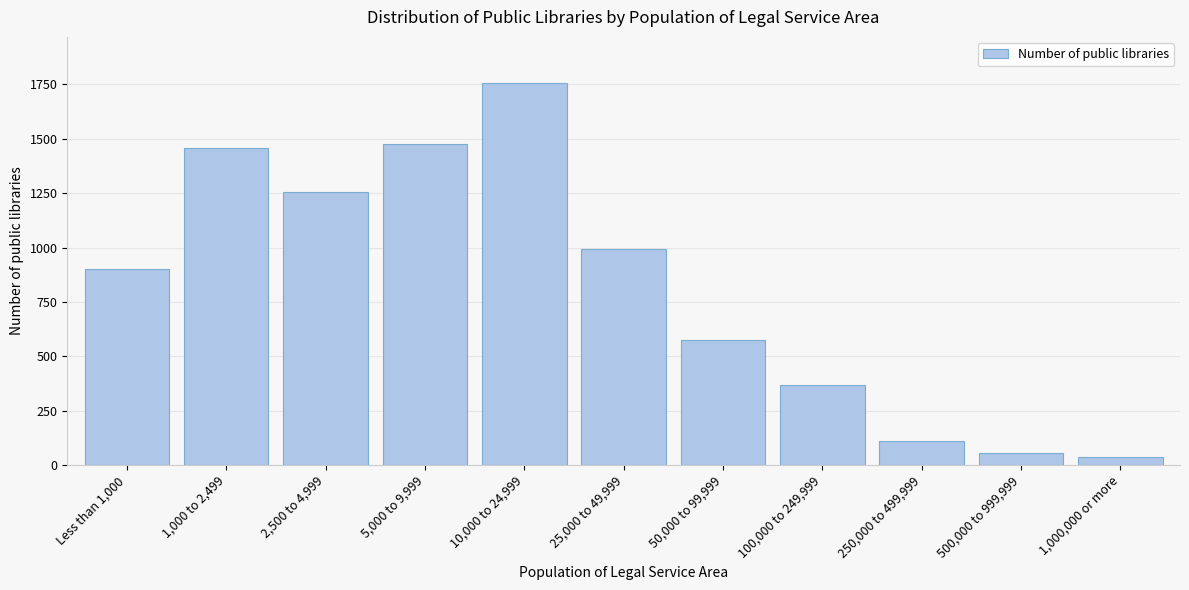

Reading left to right, what are all the values shown in this chart?

Less than 1,000=902	1,000 to 2,499=1457	2,500 to 4,999=1257	5,000 to 9,999=1476	10,000 to 24,999=1758	25,000 to 49,999=994	50,000 to 99,999=577	100,000 to 249,999=366	250,000 to 499,999=112	500,000 to 999,999=57	1,000,000 or more=35